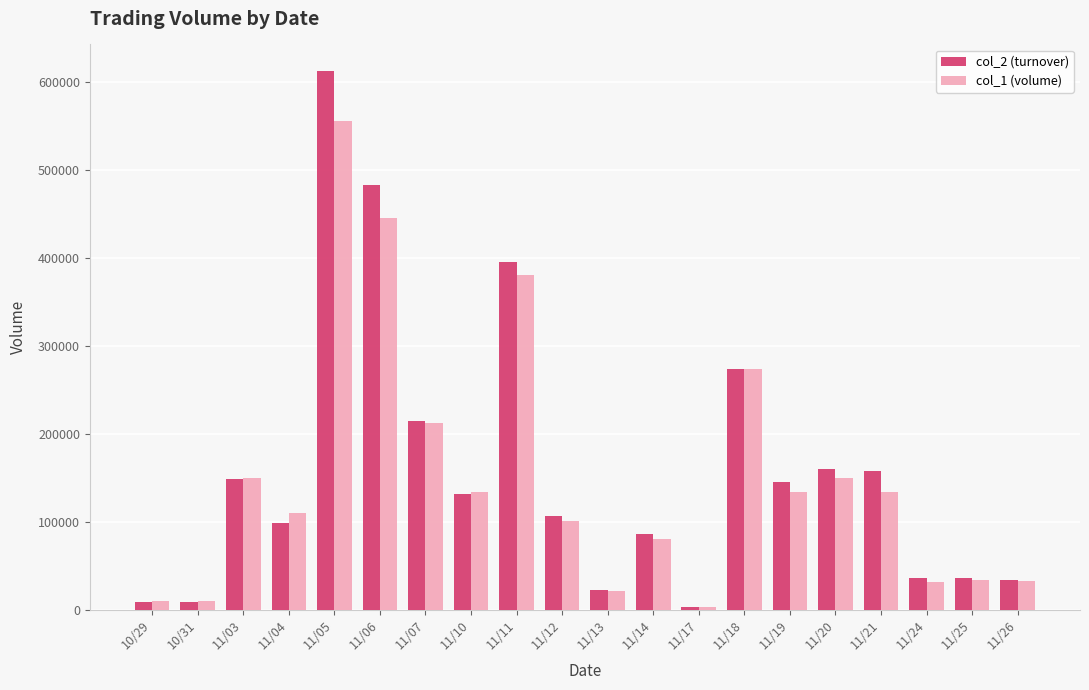

Which series changed the most between 11/21 and 11/26?

col_2 (turnover)